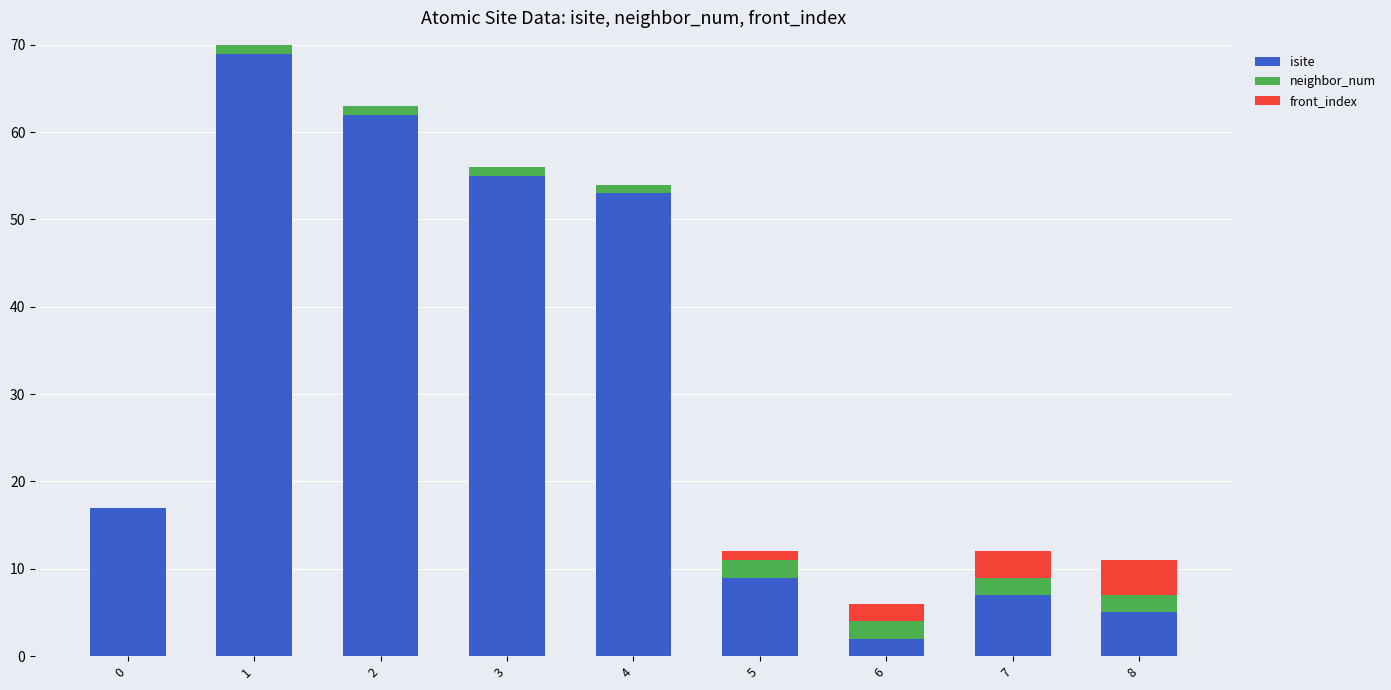

The value of isite at 1 is 69. True or false?

True